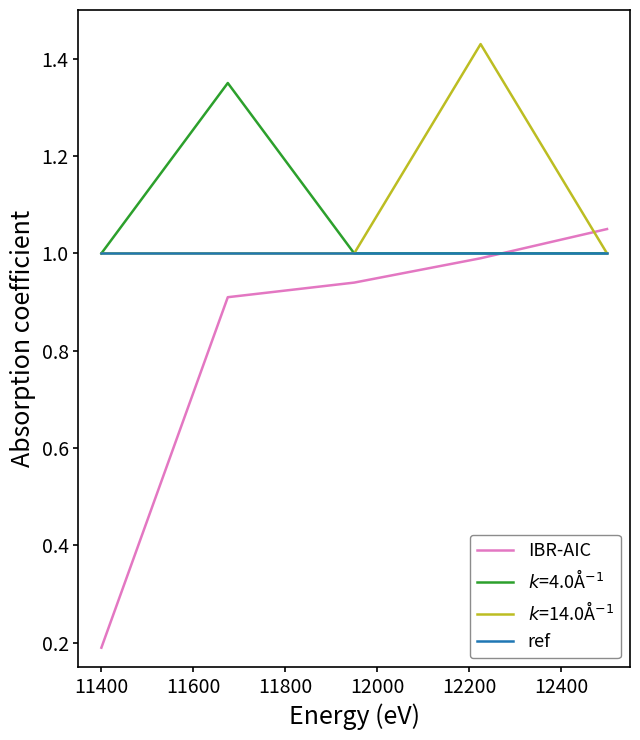

Which series has the widest spread of values?

IBR-AIC